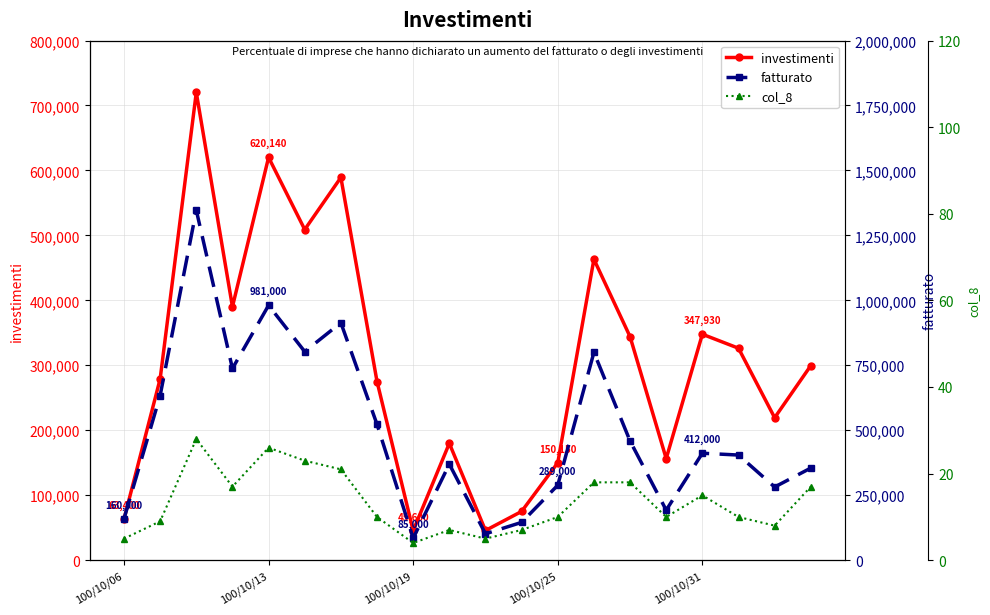

The value of investimenti at 100/10/19 is 45600. True or false?

True